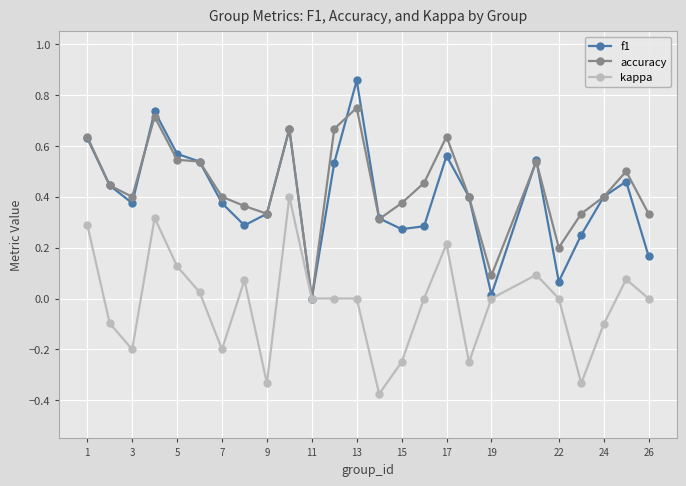

True or false: kappa has more than 2 points higher than both neighbors.

True